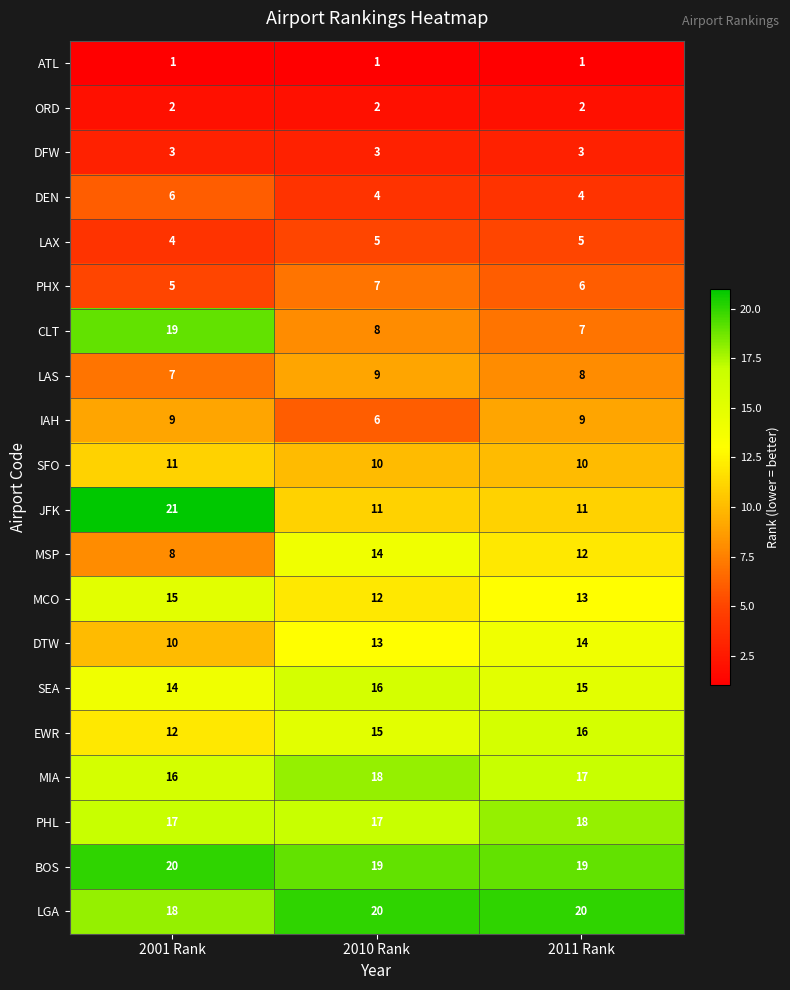

What is the approximate value of JFK at 2010 Rank?

11